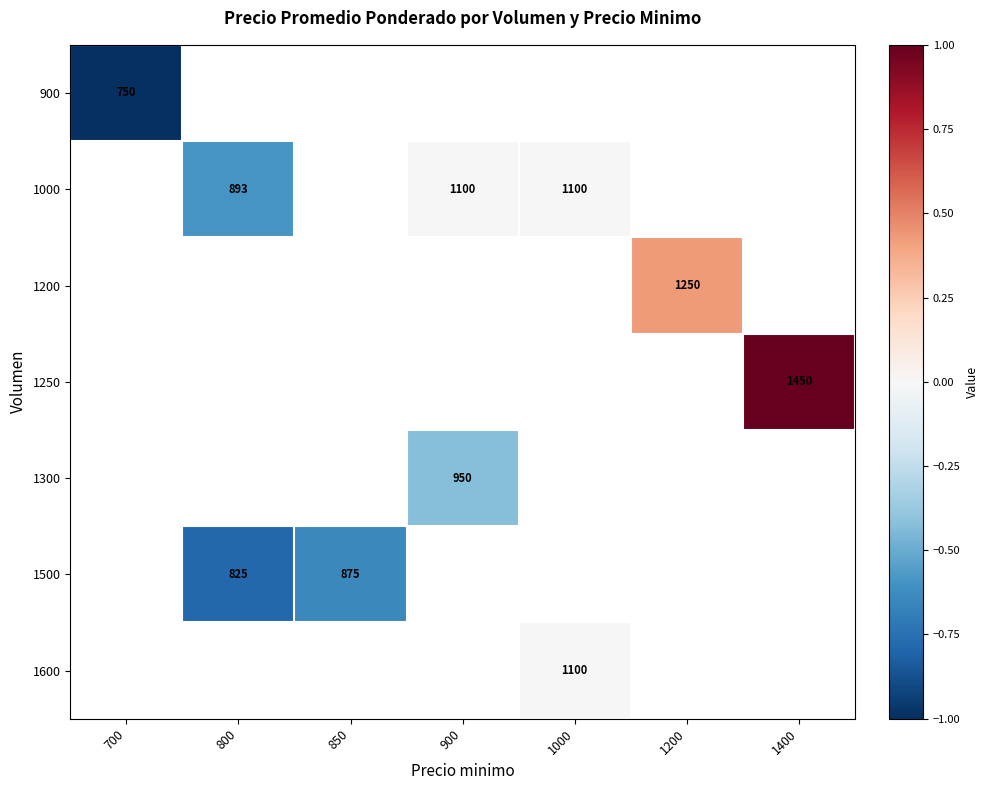

How many distinct data groups are displayed?

7